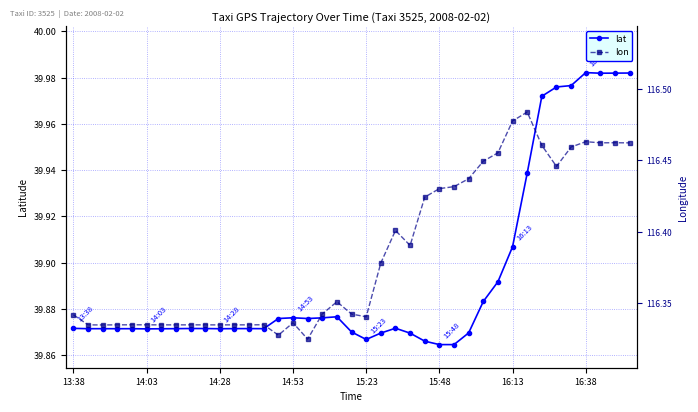

Rank the series by their average value, from highest to lowest.

lon, lat